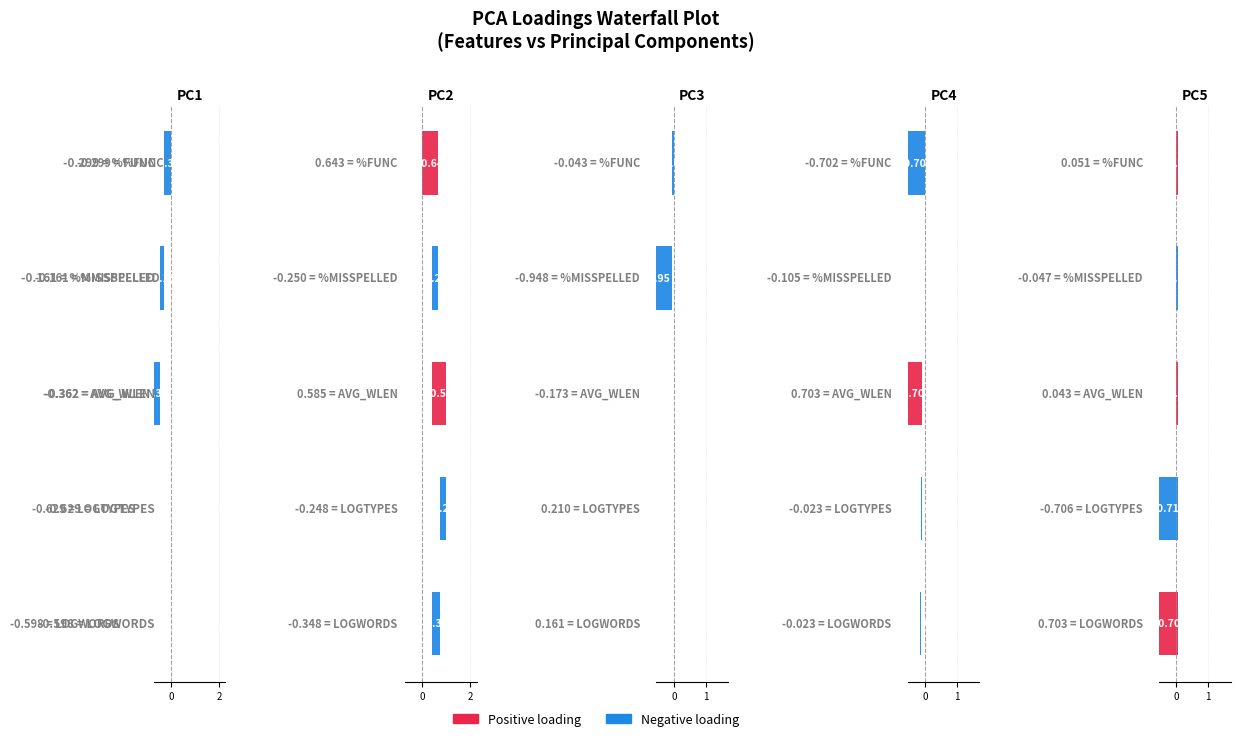

Which series has the largest total across all categories?

PC2